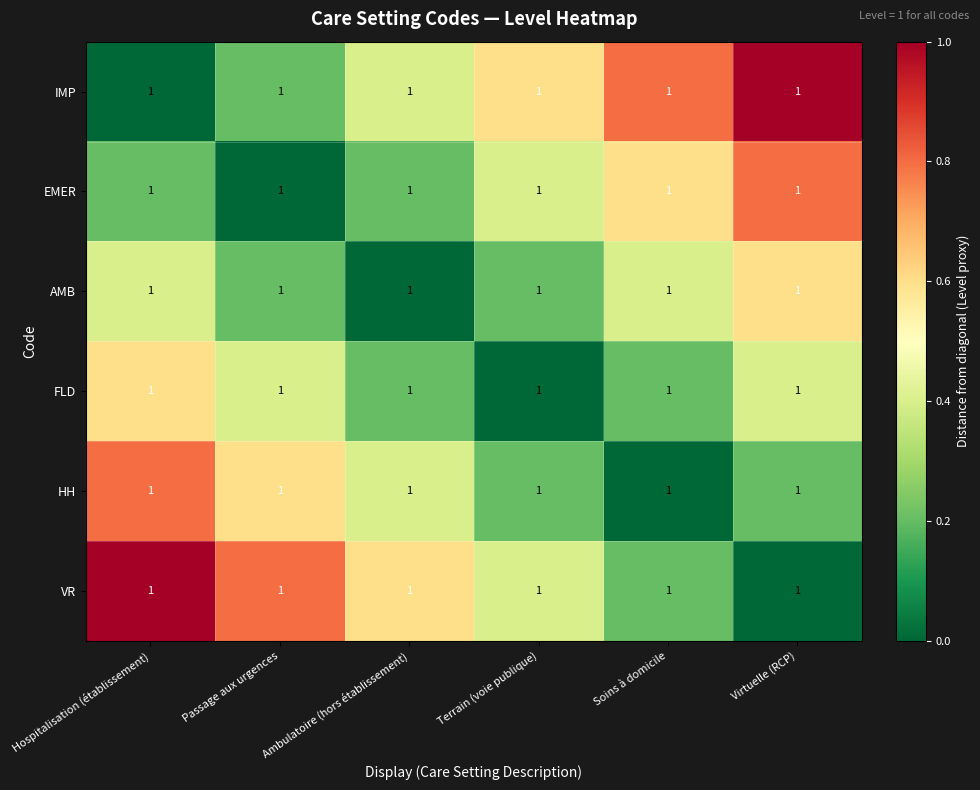

How many series are shown in this chart?

6